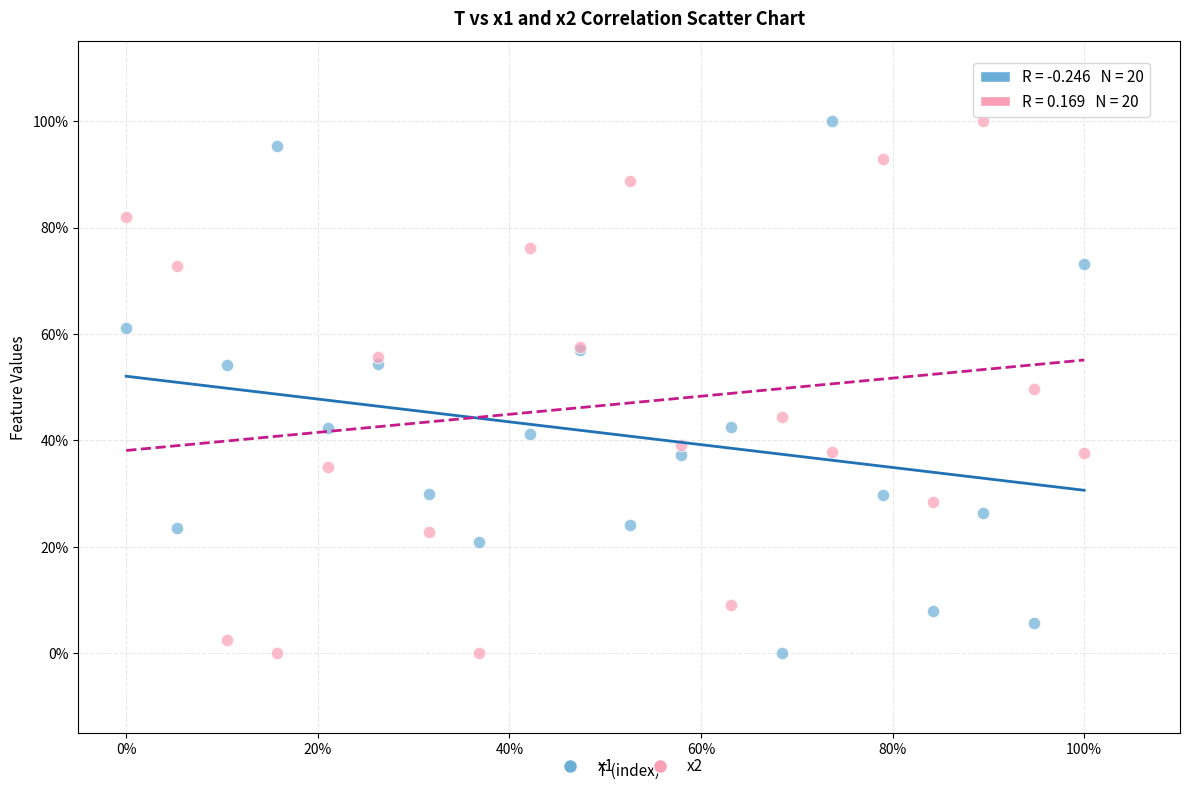

What are all the series names shown in the legend?

x1, x2